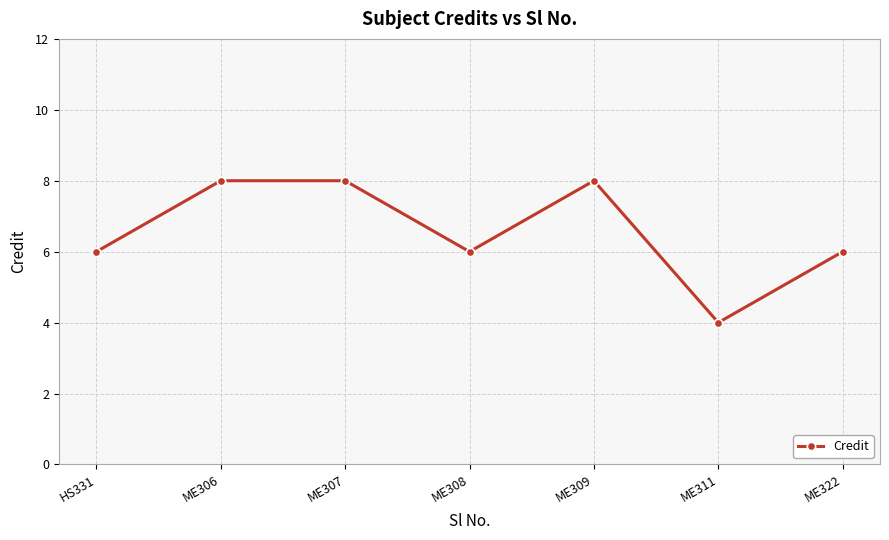

Is it true that the value at ME309 is 8?

True